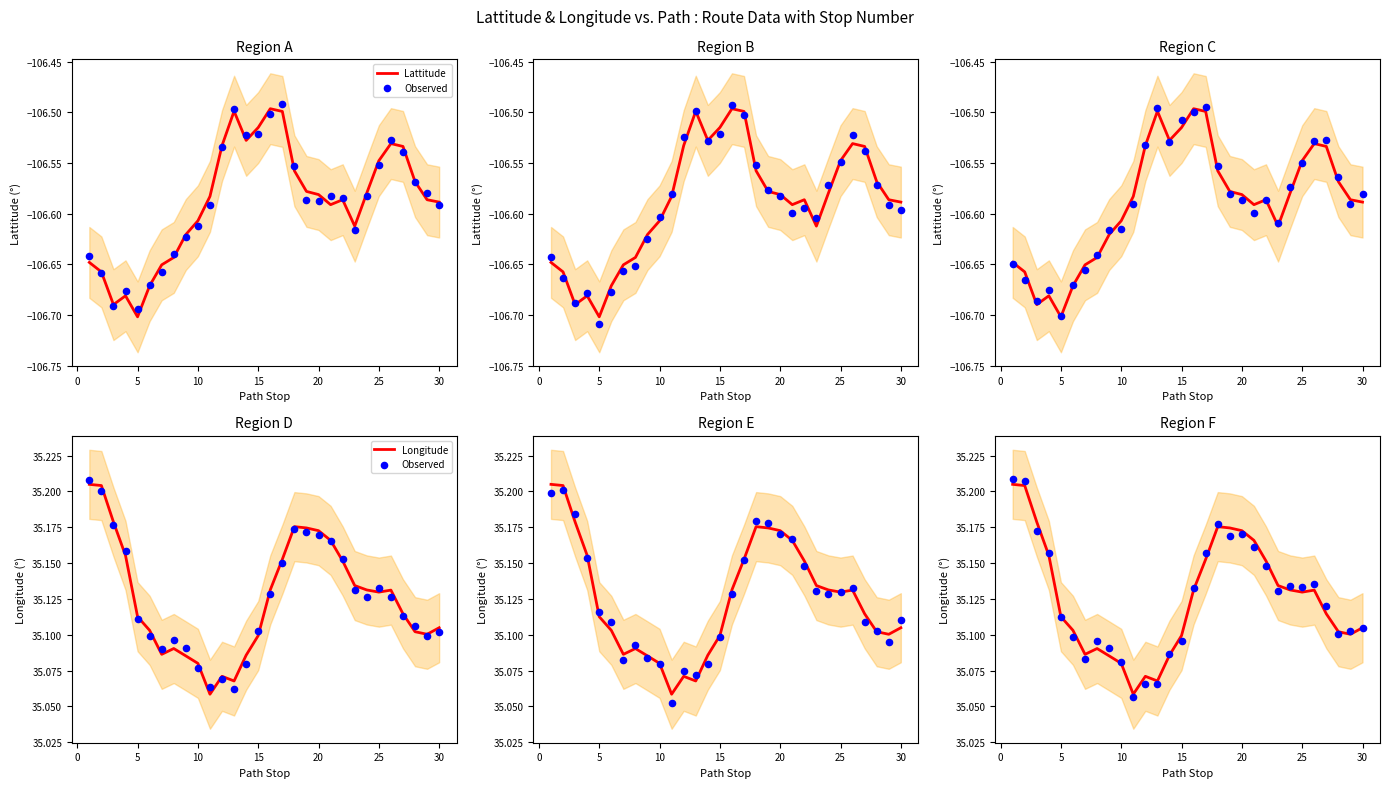

Which series reaches the minimum Y coordinate?

Lattitude